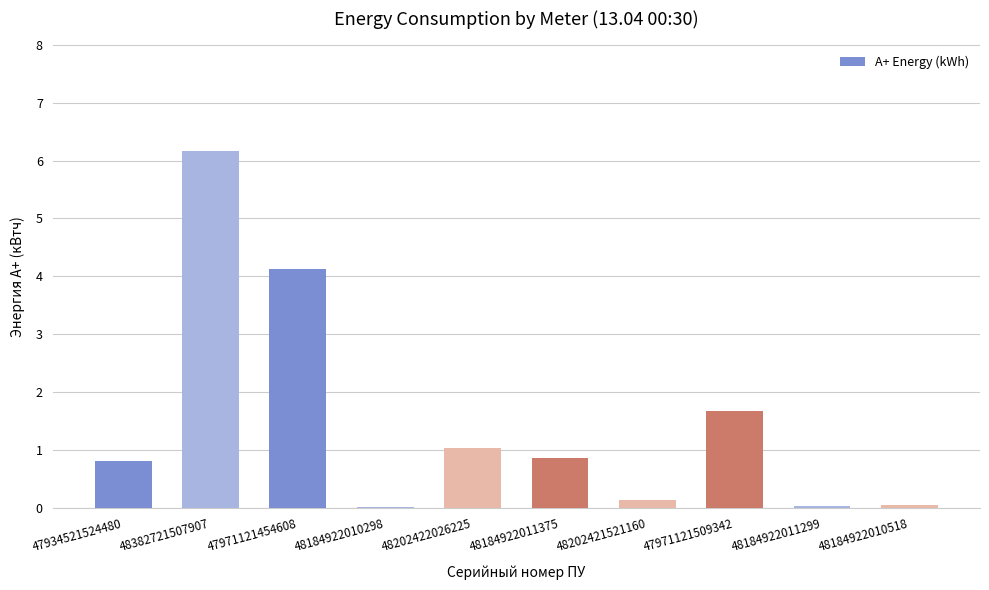

Between 48184922010298 and 47934521524480, which is larger?

47934521524480